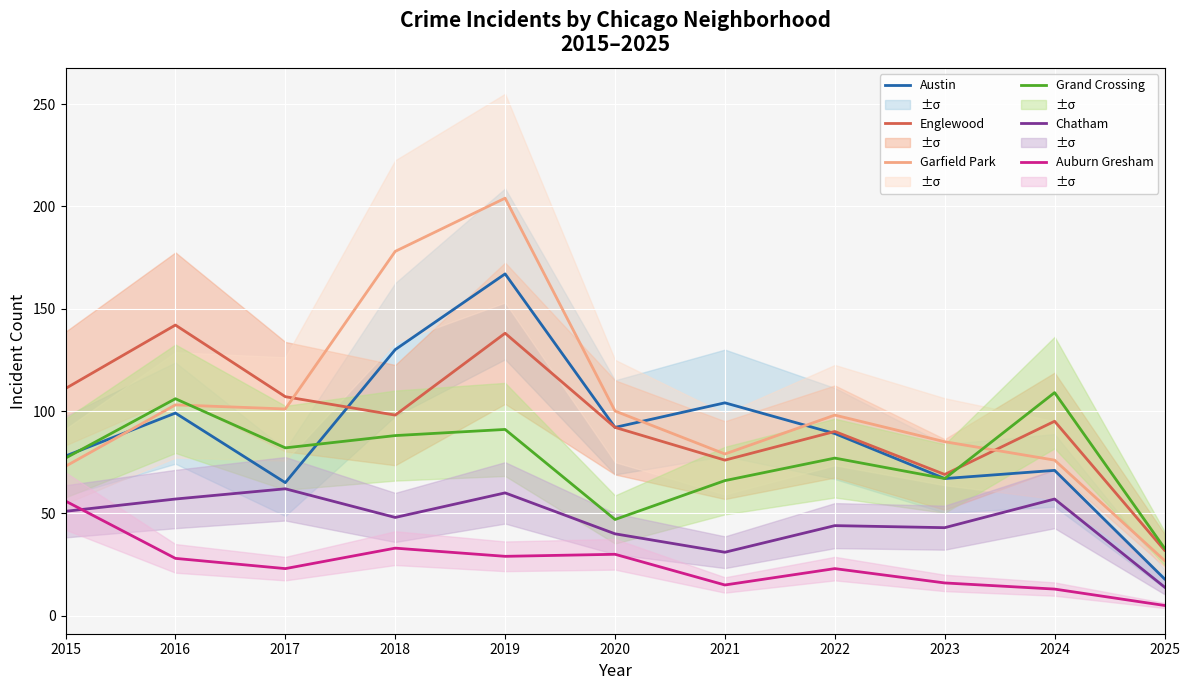

How many data points does each series have?

11